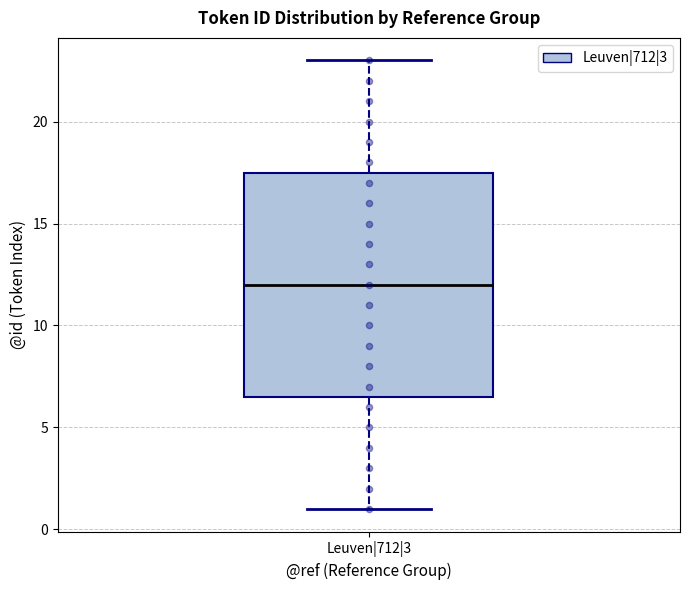

Transcribe this box plot: give where the median line is, the range the box spans, and where the two whiskers end, as read against the y-axis. The values are not printed on the chart, so give them approximately, as read against the axis.

median 12.0, box 6.5 to 17.5, whiskers 1.0 to 23.0